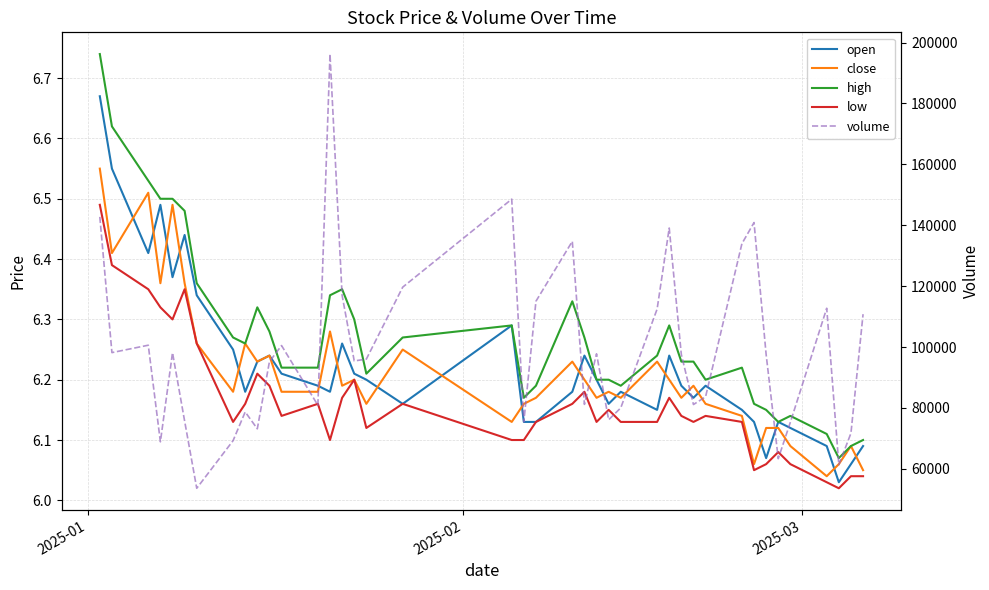

True or false: high and open cross at least once.

False